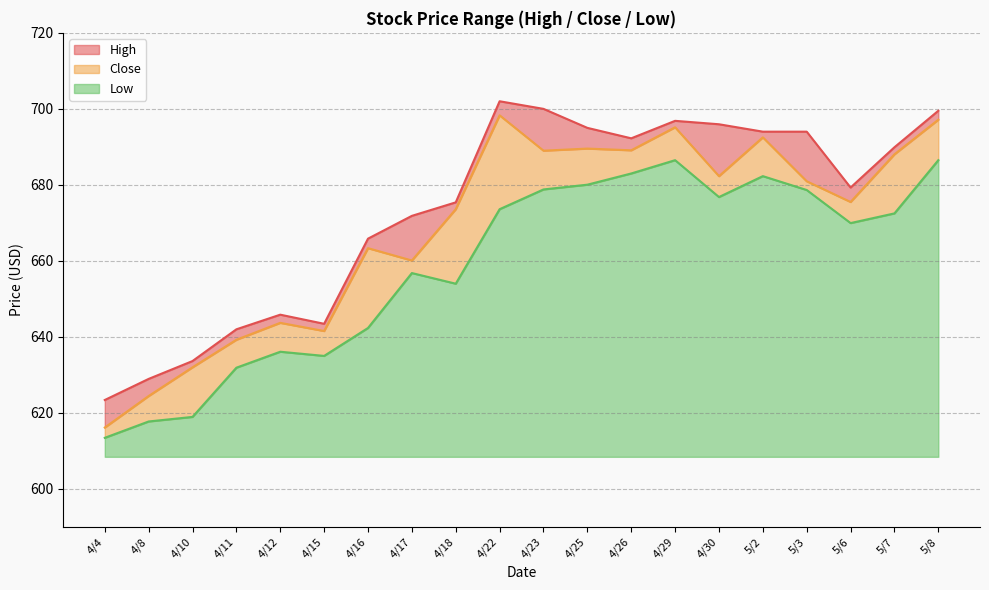

Rank the series by their average value, from lowest to highest.

Low, Close, High